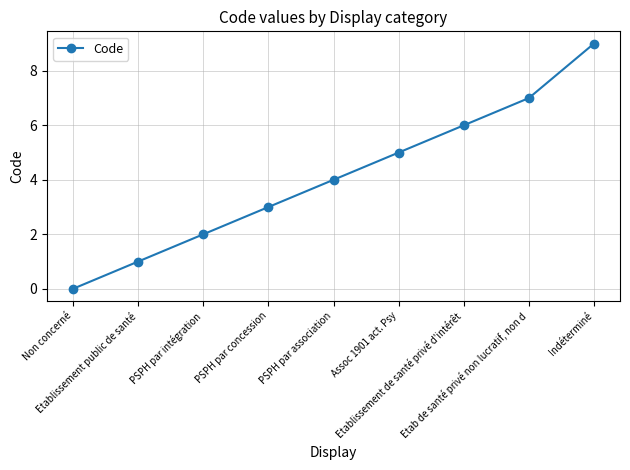

How many data points are less than 4?

4